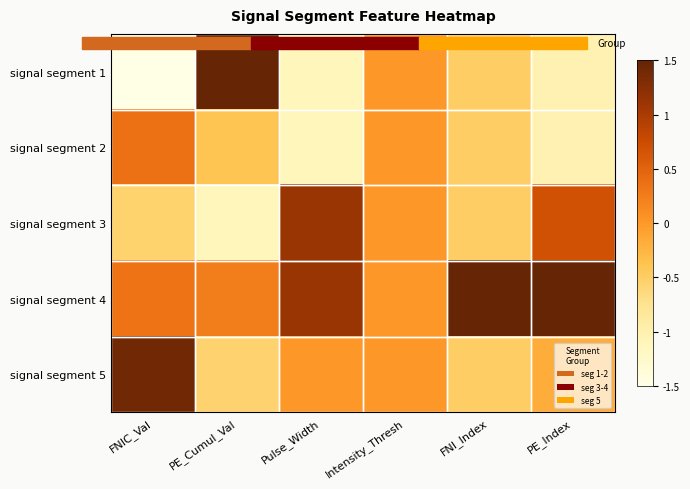

What is the difference between the highest and lowest values at PE_Index?

2.6